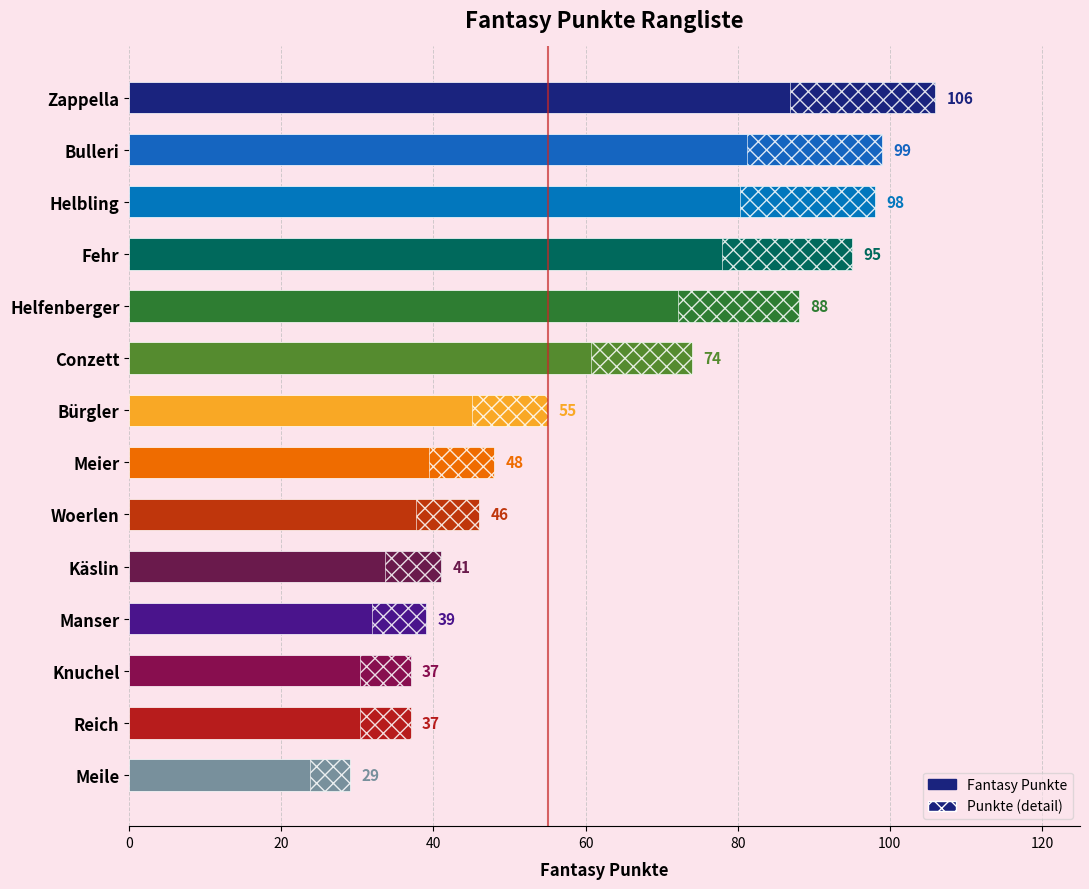

The value at Manser is 64. True or false?

False